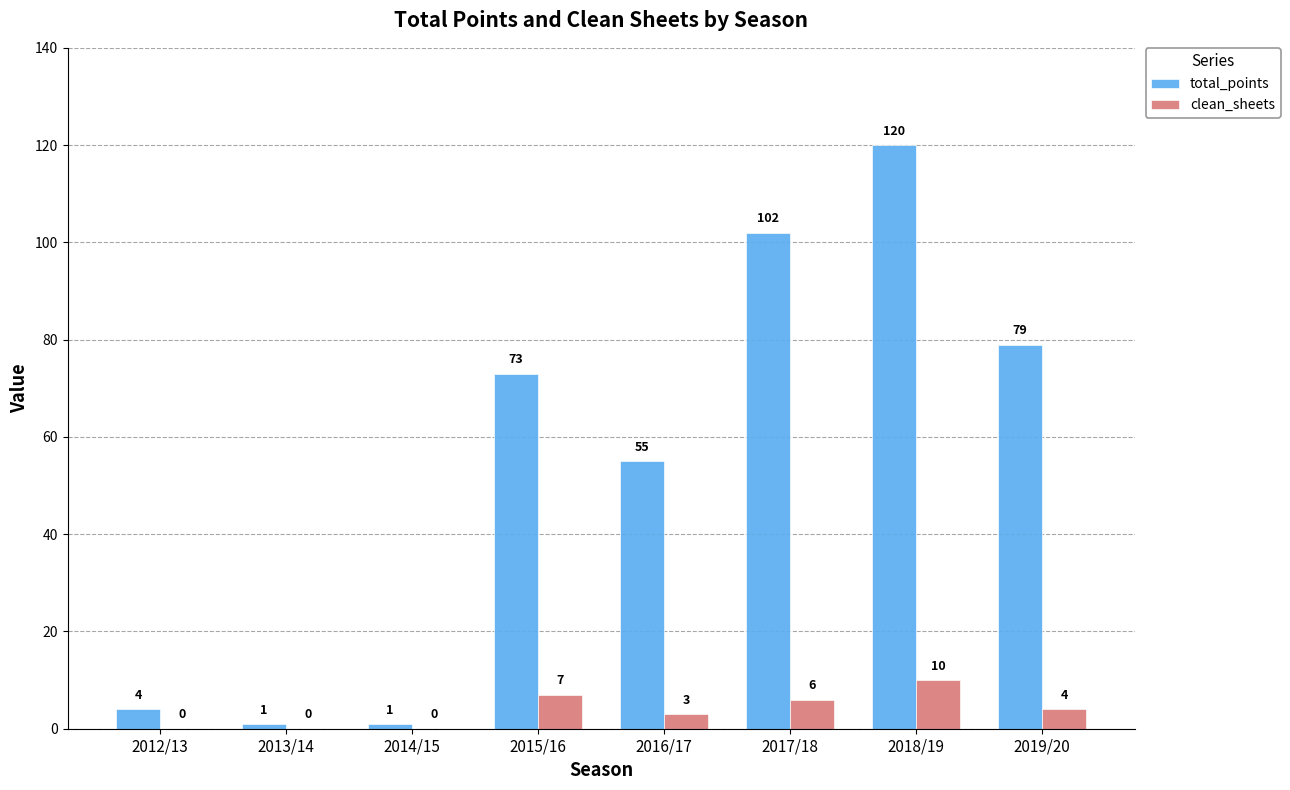

What is the approximate value of total_points at 2018/19, to the nearest 50?

100